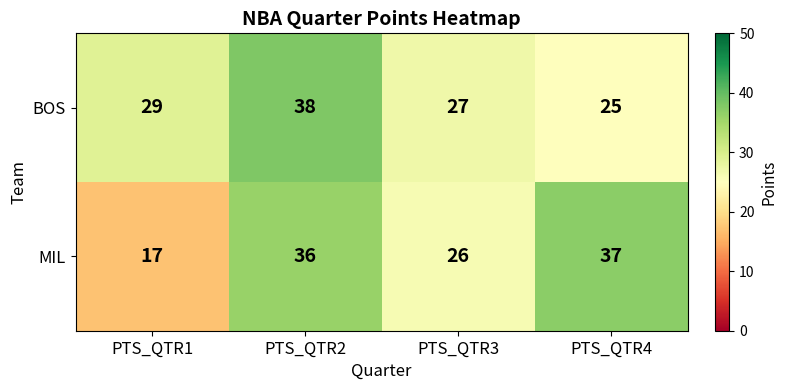

How many series are shown in this chart?

2